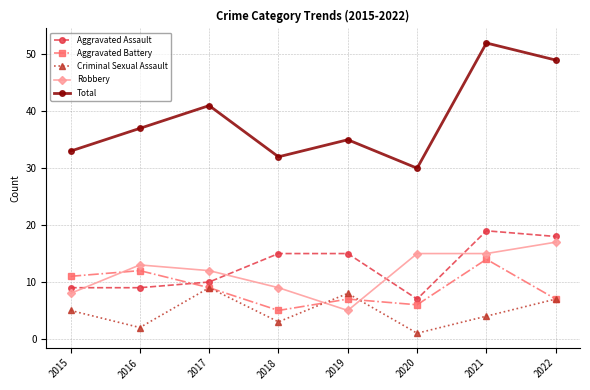

At how many categories does at least one series exceed 4?

8